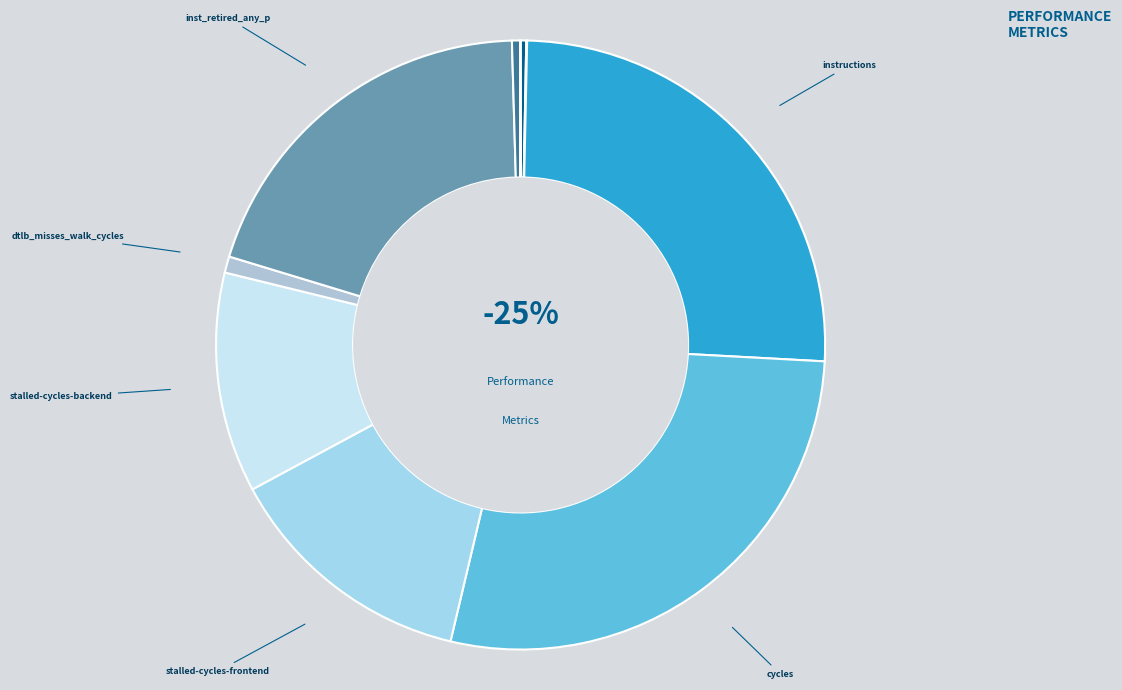

Approximately how many times larger is the value at stalled-cycles-frontend compared to cache-misses?

301.6